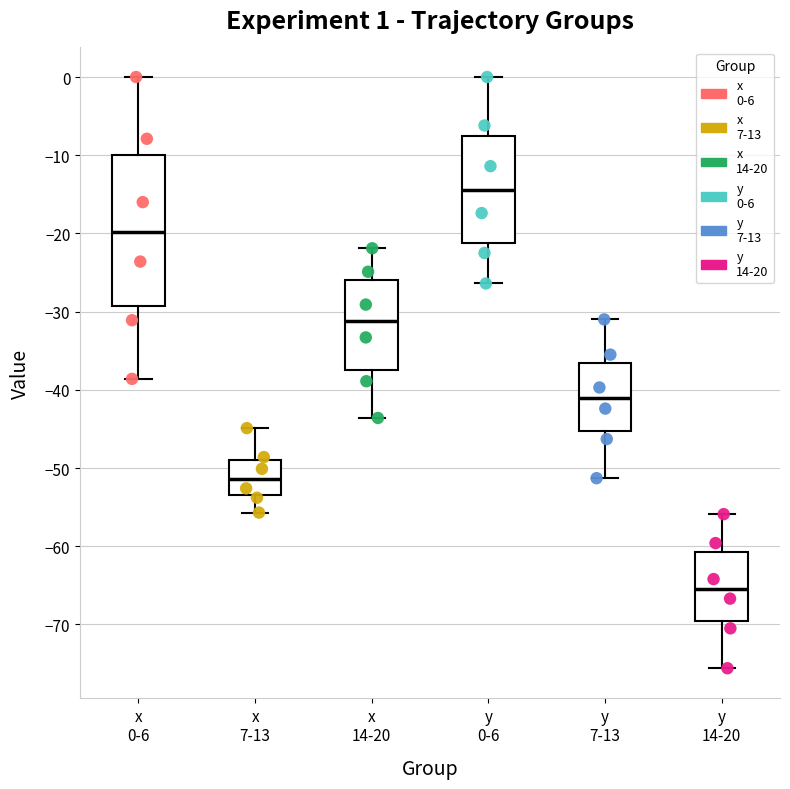

Comparing the boxes themselves (not the whiskers), which one is the tallest?

x 0-6